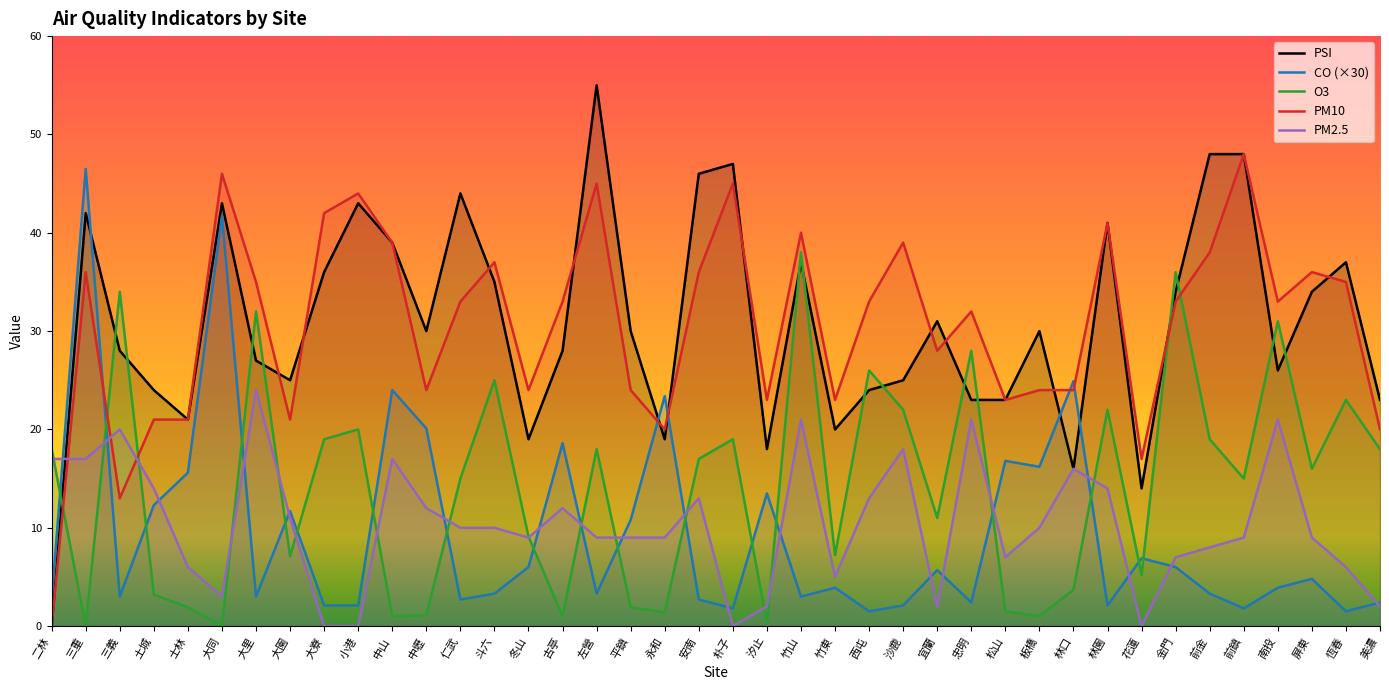

True or false: O3 and PSI intersect in this chart.

True